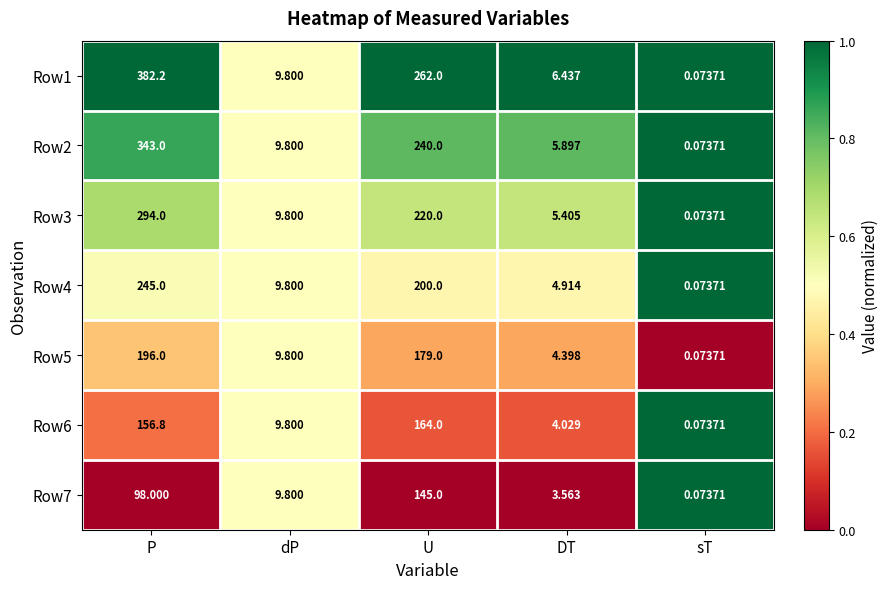

At which label does Row6 reach its peak?

U